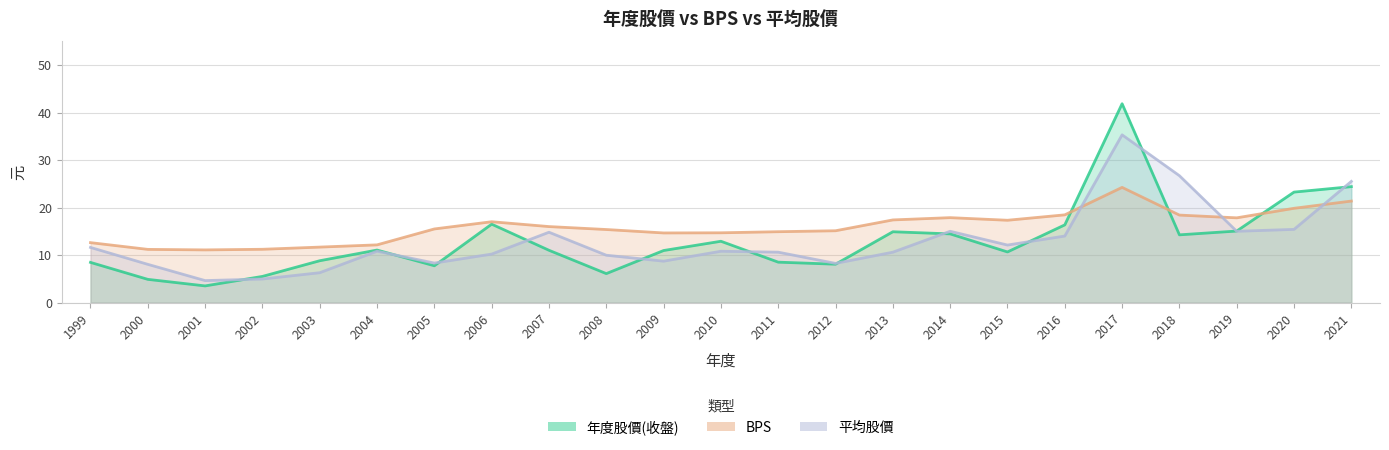

What is the sum of the BPS values at 2008 and 2009?

30.0